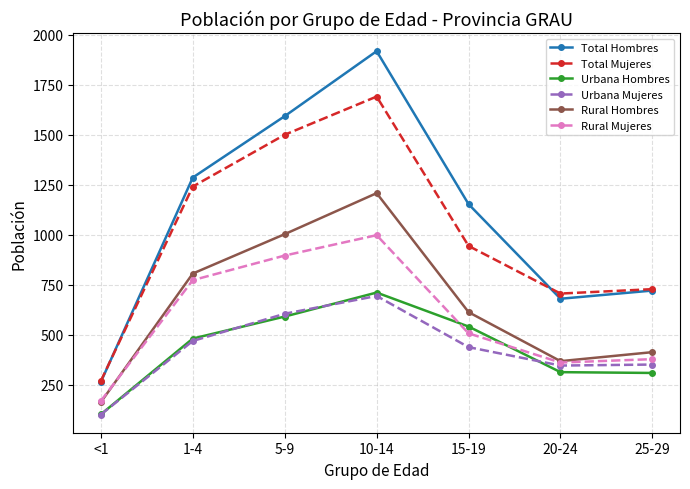

What is the sum of the Total Mujeres values at 1-4 and 20-24?

1945